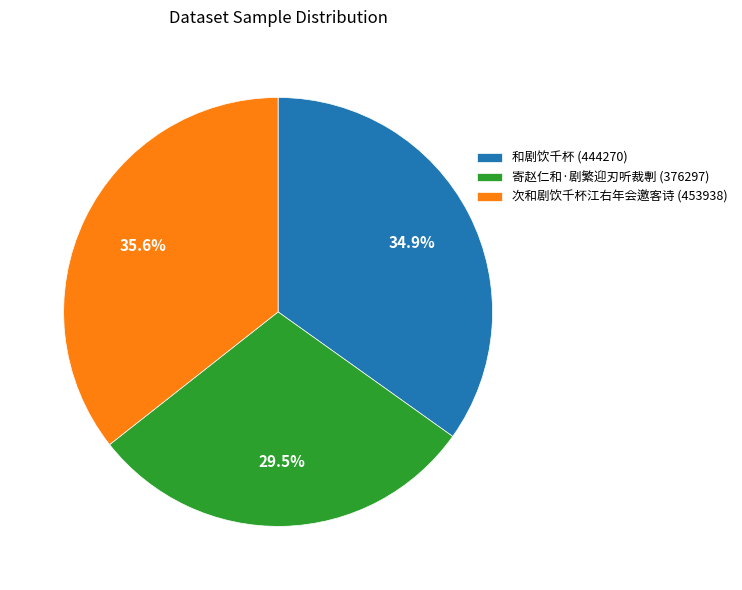

To the nearest percent, what is the average slice percentage?

33%